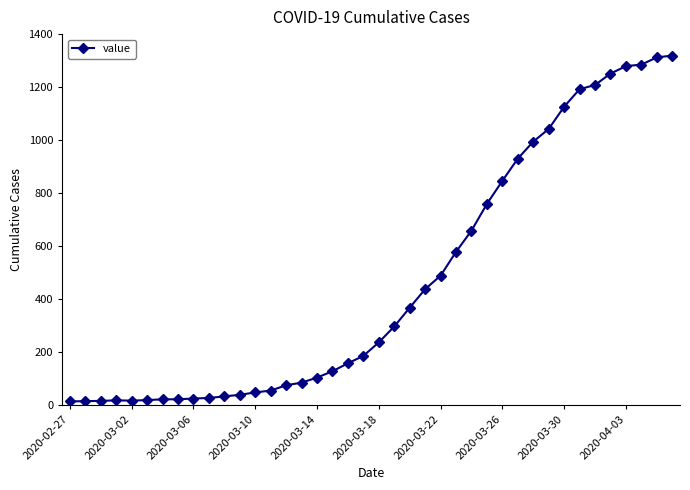

What is the average value?

467